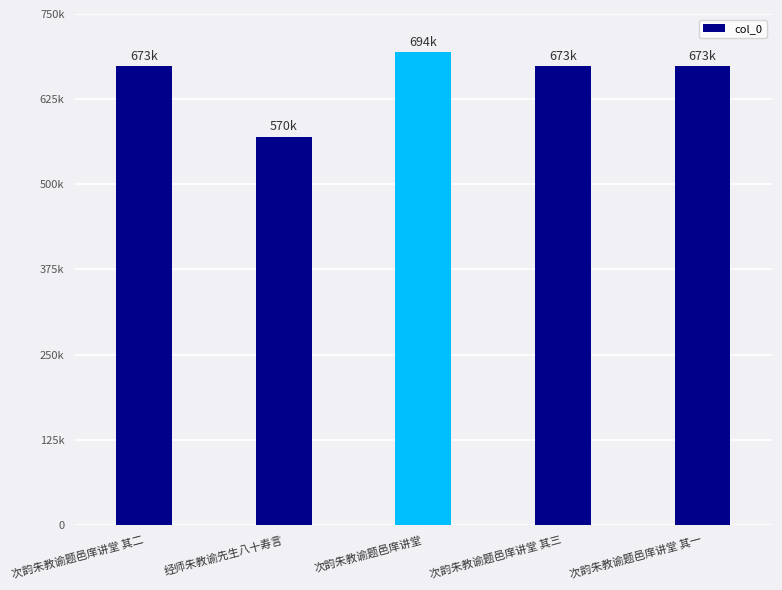

Are the bars horizontal?

No